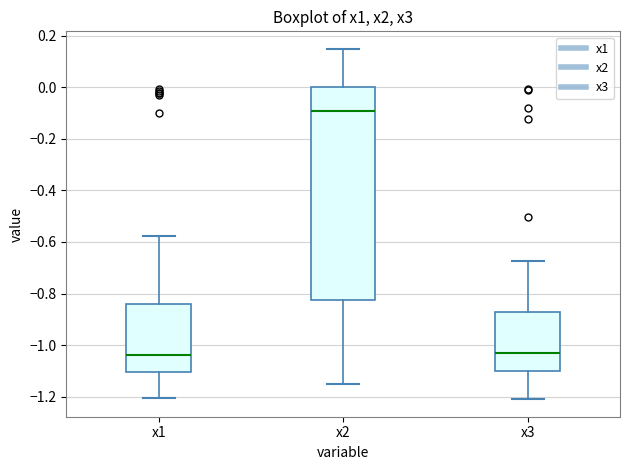

Comparing the boxes themselves (not the whiskers), which one is the tallest?

x2